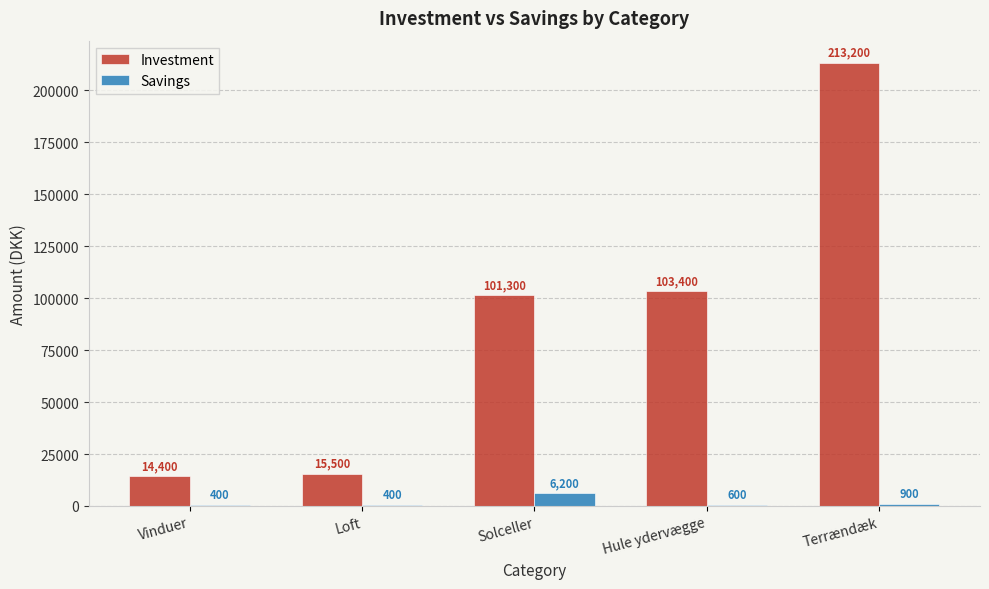

Reading left to right, list all the values displayed in this chart.

Investment: Vinduer=14400	Loft=15500	Solceller=101300	Hule ydervægge=103400	Terrændæk=213200
Savings: Vinduer=400	Loft=400	Solceller=6200	Hule ydervægge=600	Terrændæk=900